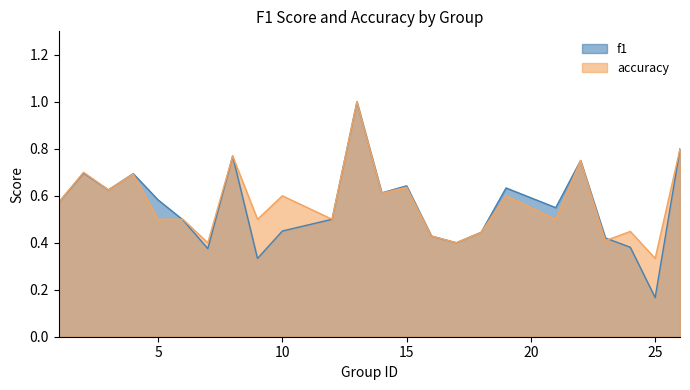

Which category has the lowest value across all series?

25